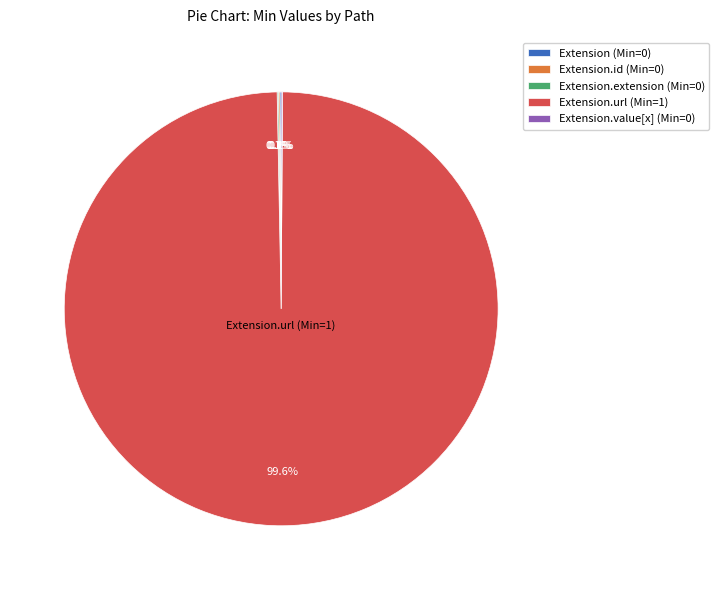

Which slice is the largest?

Extension.url (Min=1)